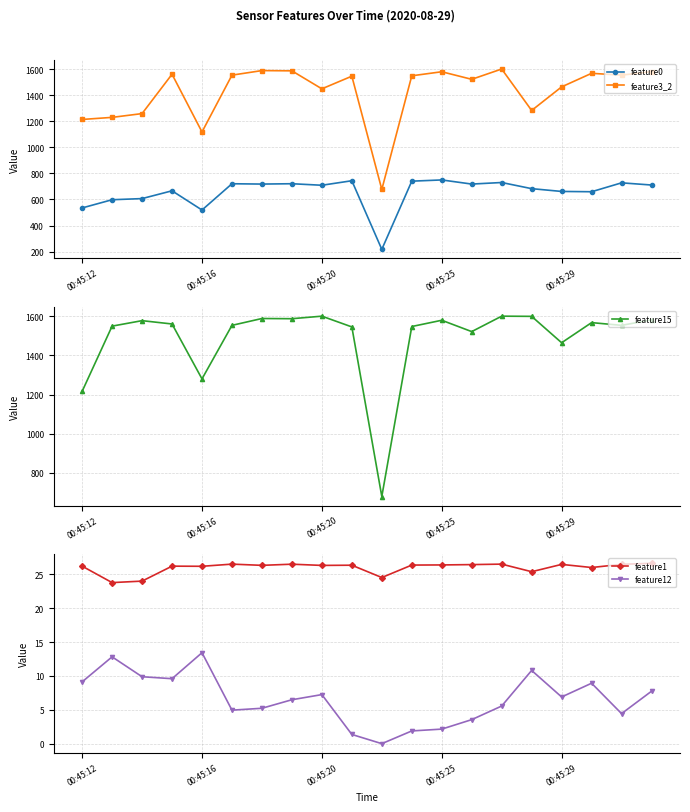

In feature15, how many points are higher than both neighbors (excluding endpoints)?

6